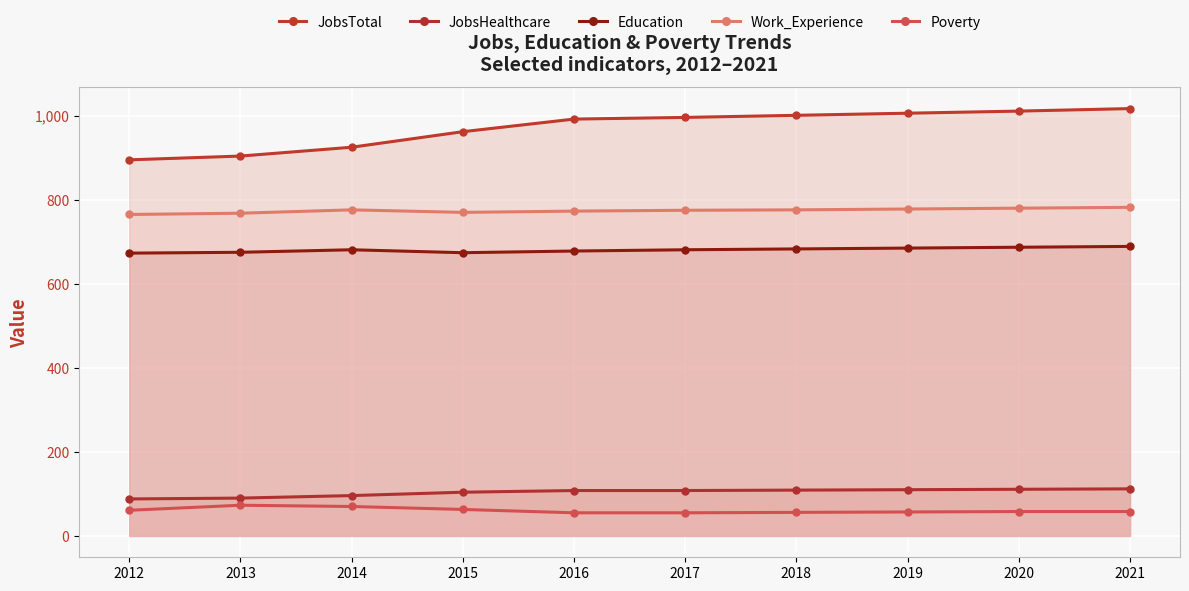

What is the sum of the Work_Experience values at 2017 and 2019?

1553